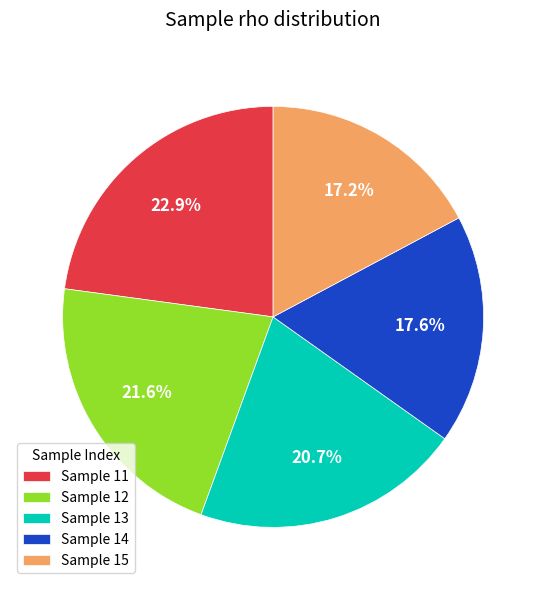

To the nearest percent, what is the average slice percentage?

20%